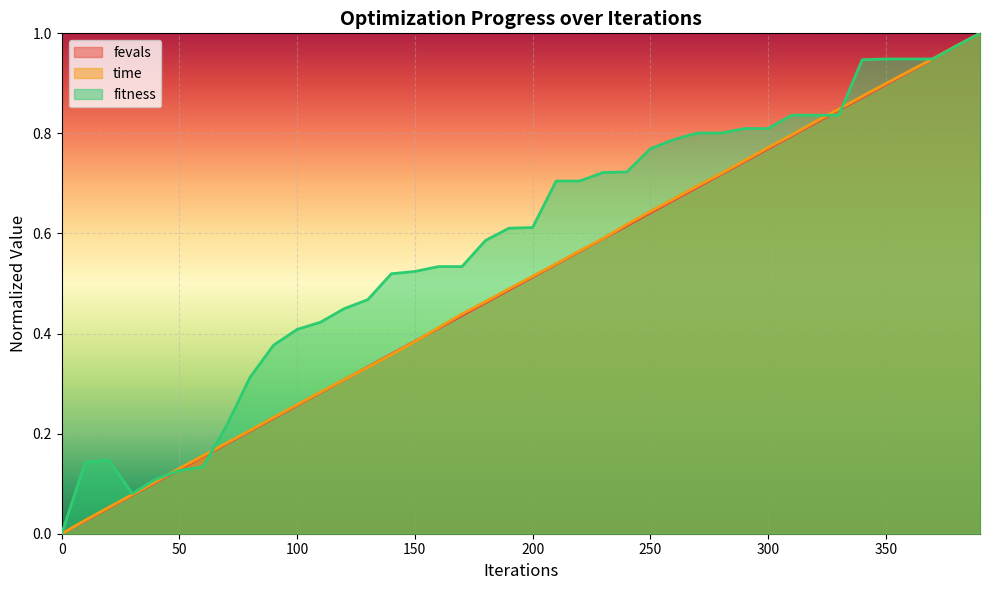

How many values in fevals are above zero?

39